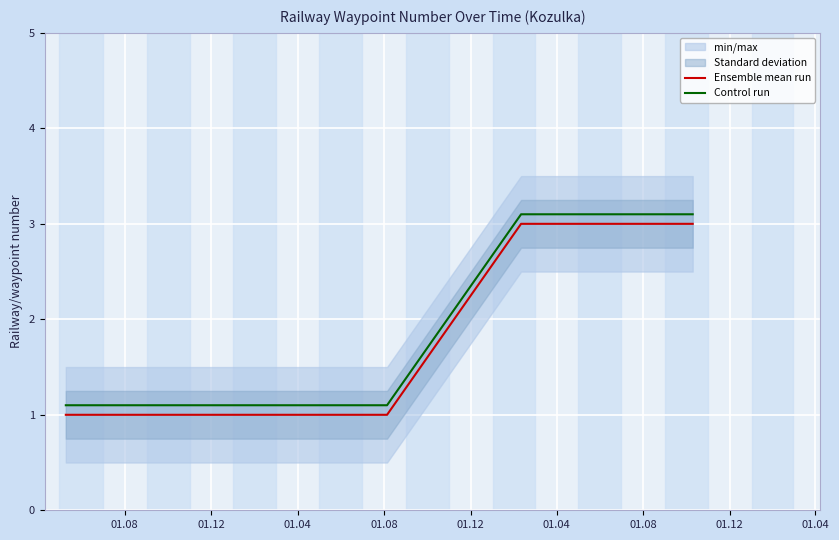

What is the value of the Ensemble mean run point at the 1st from the left?

1.0